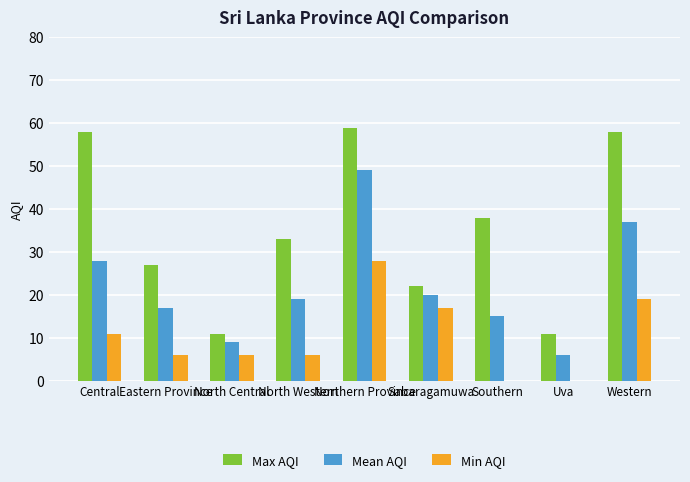

What is the maximum value shown in the chart?

59